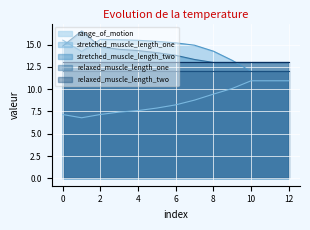

The value of stretched_muscle_length_two at 3 is 14.5. True or false?

True